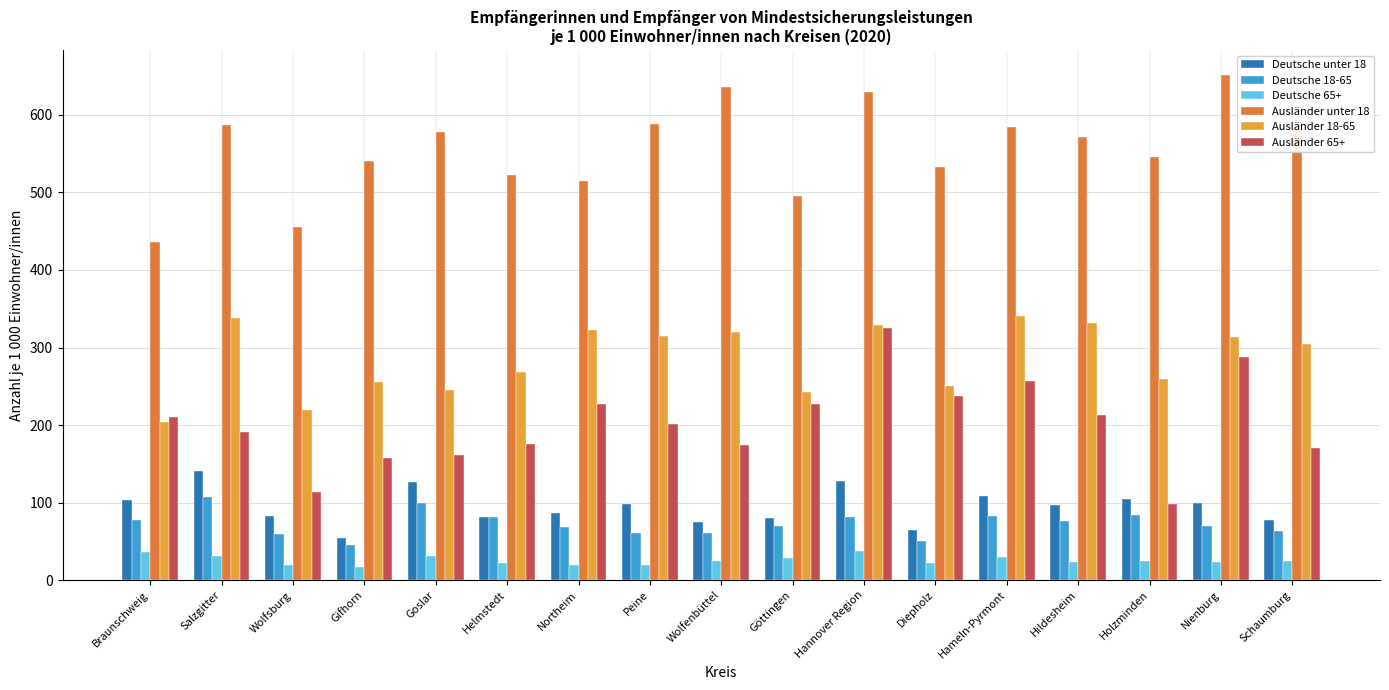

How many bars are there in each group?

6